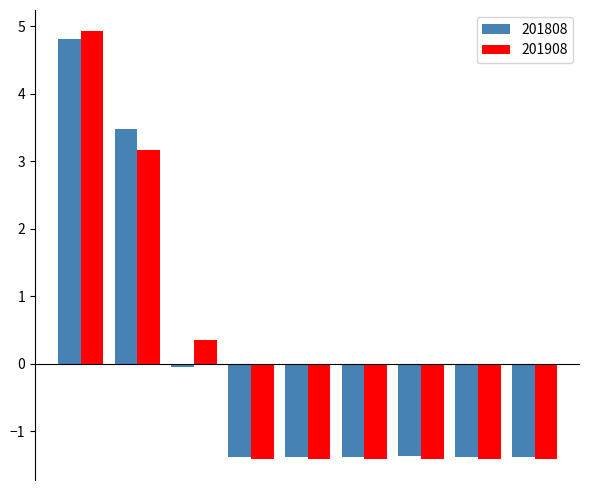

What is the minimum value shown in the chart?

-1.4